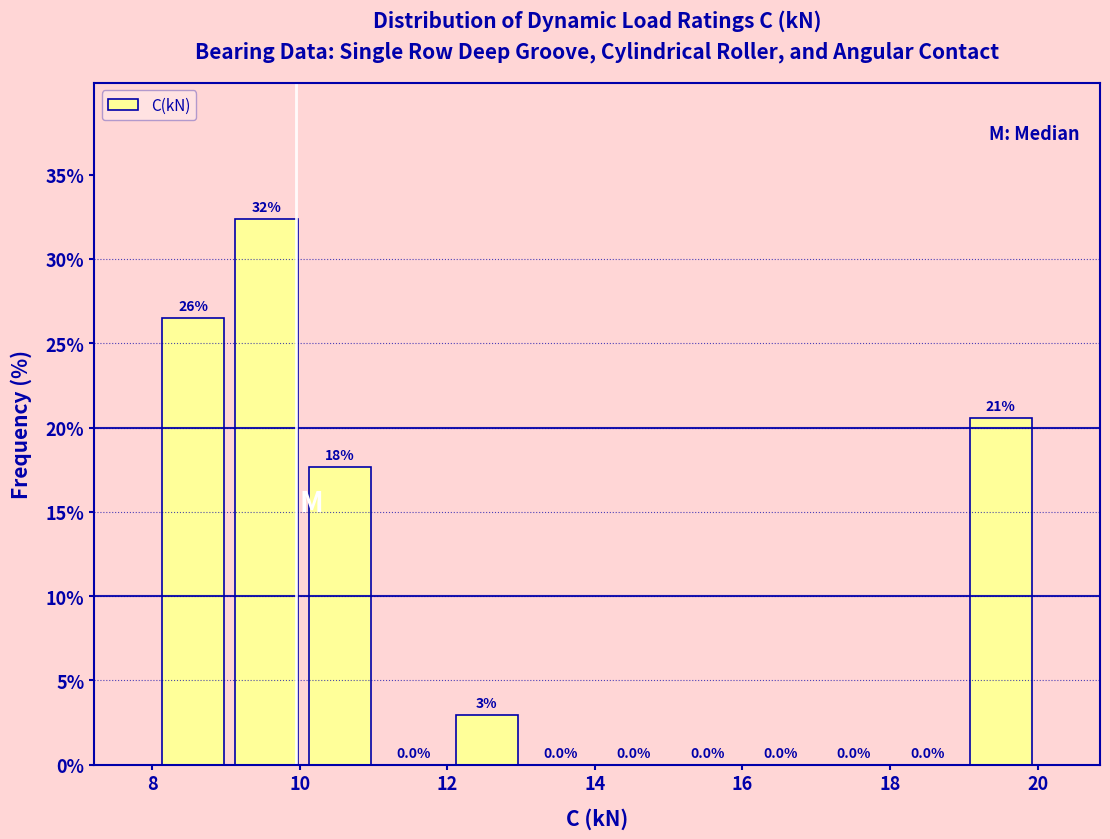

Over which range of the x-axis is the bar tallest?

9 to 10